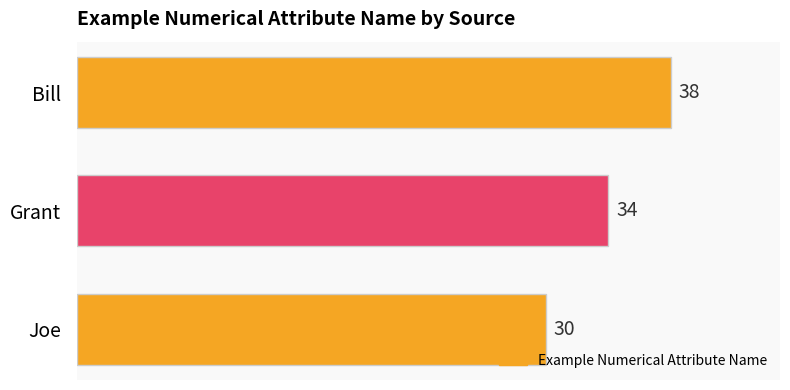

What is the sum of all values?

102